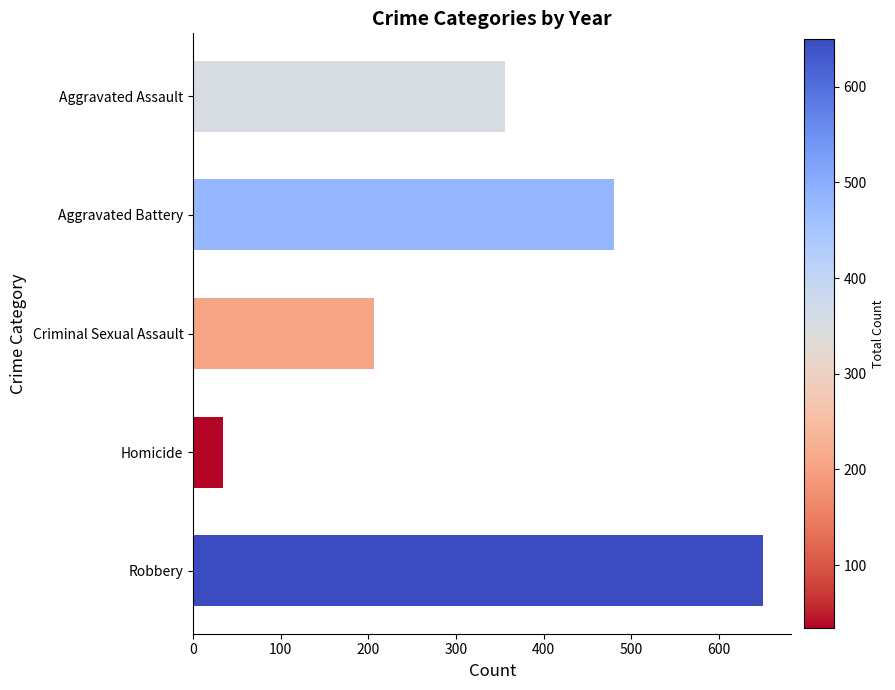

Count the number of data series in this chart.

1